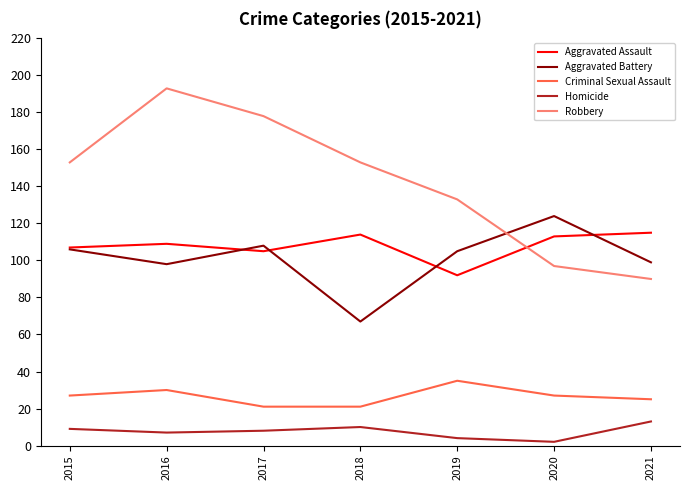

True or false: Homicide and Criminal Sexual Assault intersect in this chart.

False